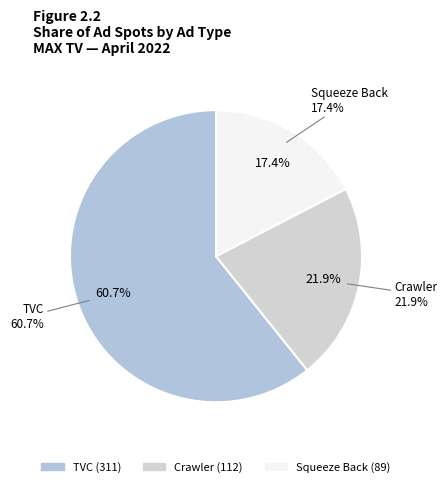

Which slice is the largest?

TVC